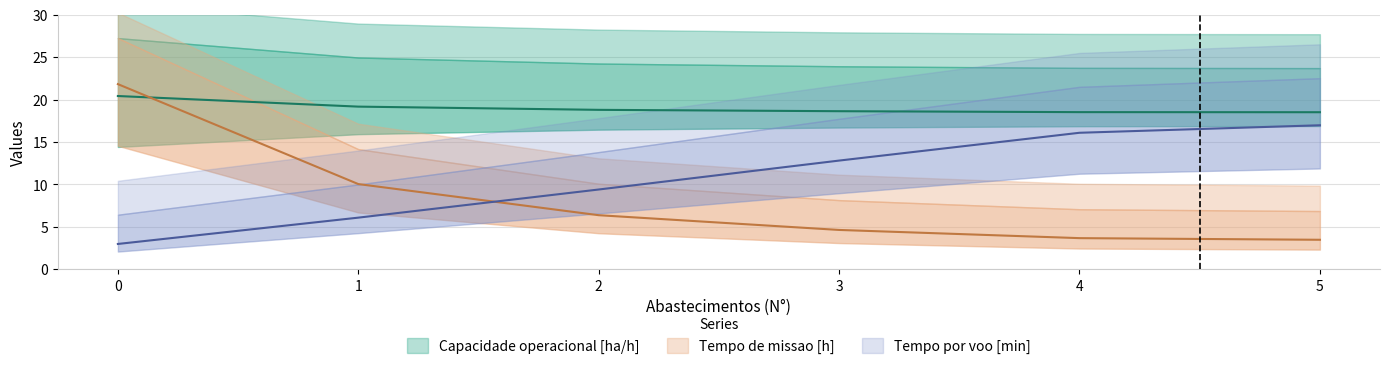

What is the difference between the maximum and minimum values in the Tempo por voo [min] series?

14.0